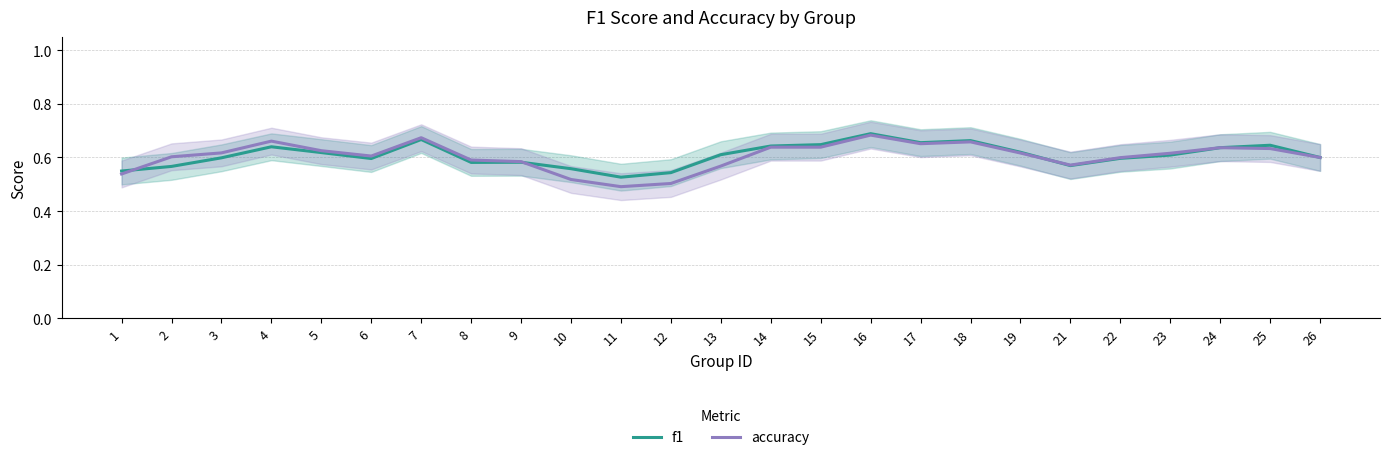

Which has a higher value, 2 or 26?

26